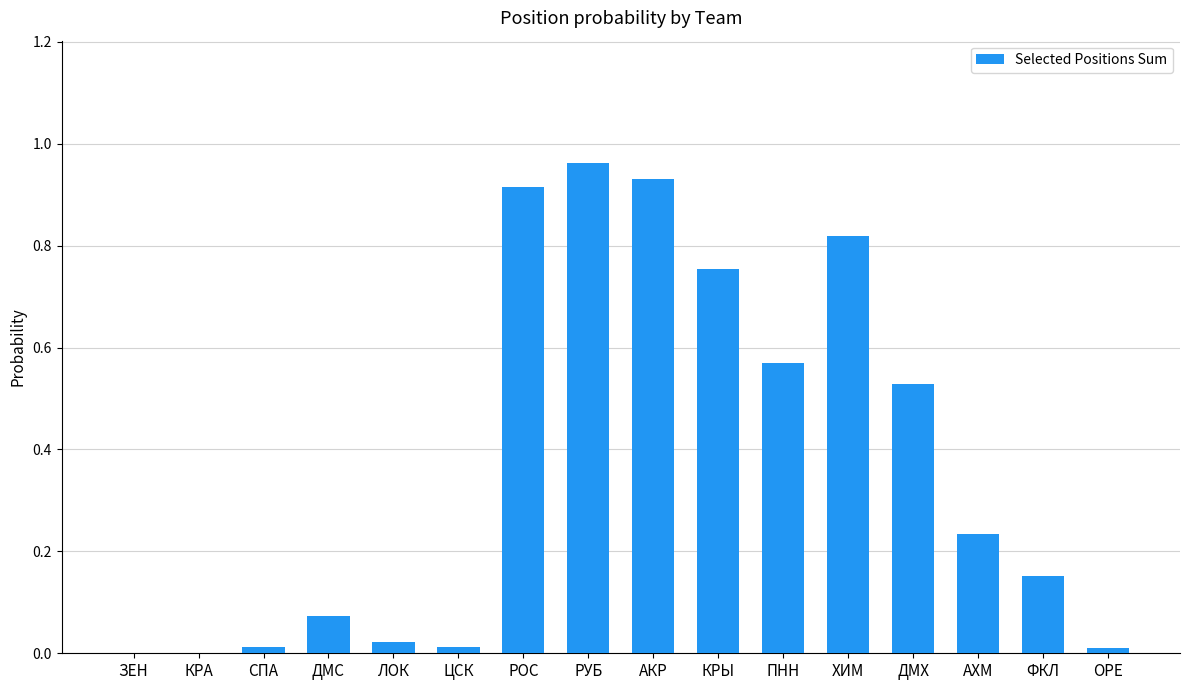

Which label corresponds to the largest value in the chart?

РУБ